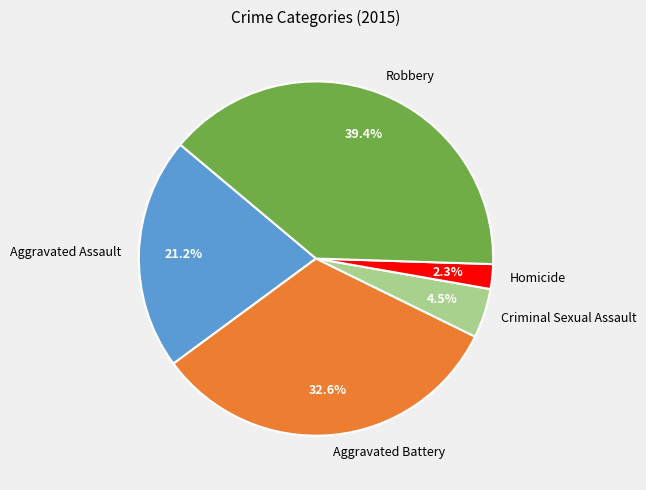

The Aggravated Battery slice represents 33% of the pie. True or false?

True